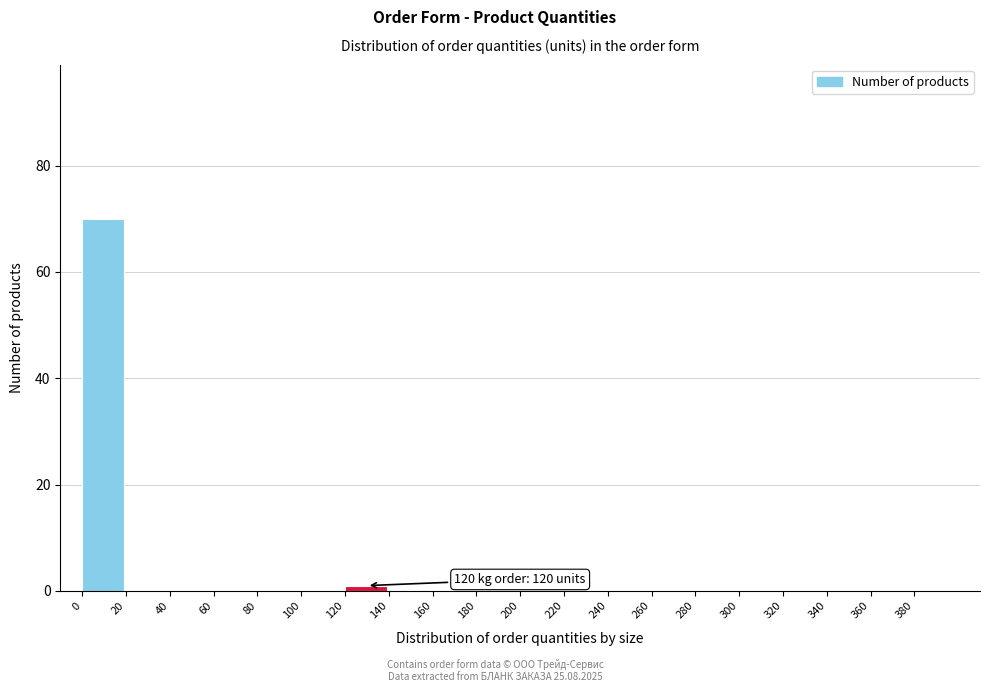

Which range on the x-axis has the tallest bar?

0 to 20